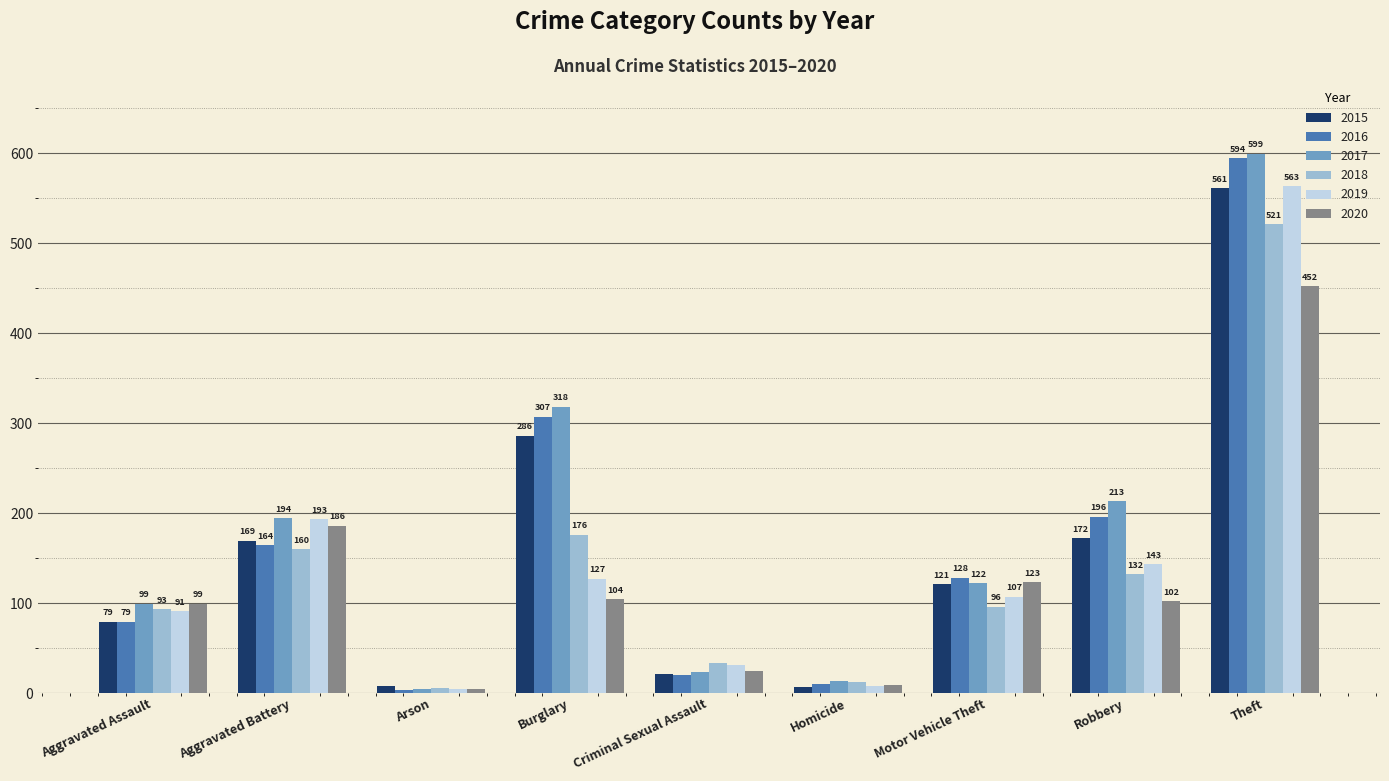

What is the total value across all series at Aggravated Assault?

540